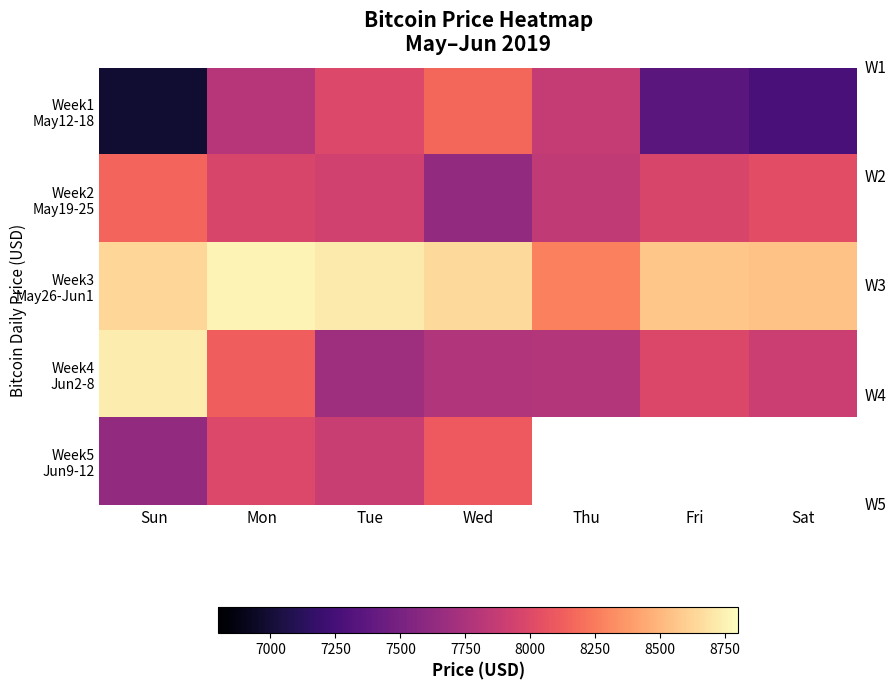

How many categories are shown in the chart?

7